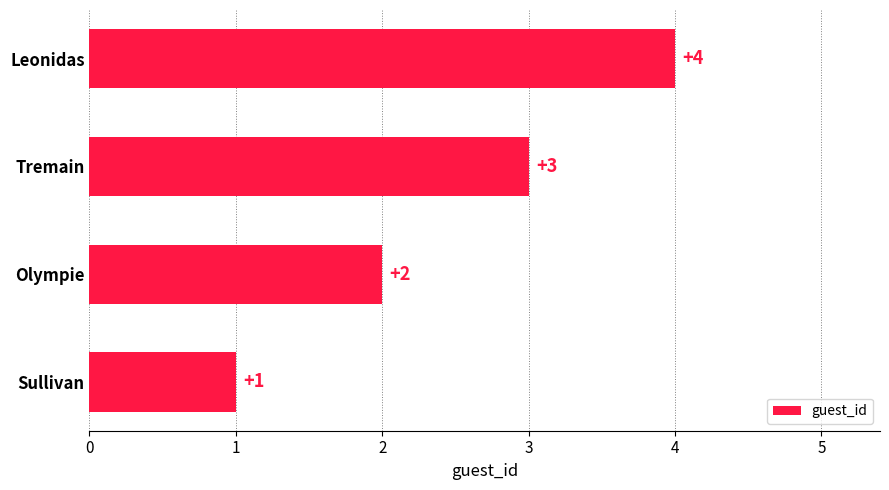

Rank the categories by value from lowest to highest.

Sullivan, Olympie, Tremain, Leonidas